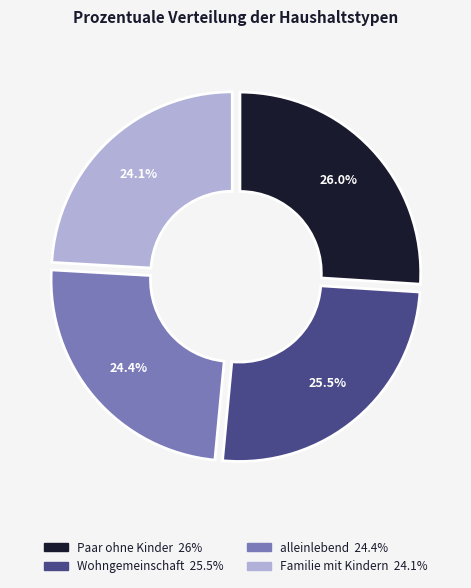

What is the total percentage of Familie mit Kindern and alleinlebend?

48.5%